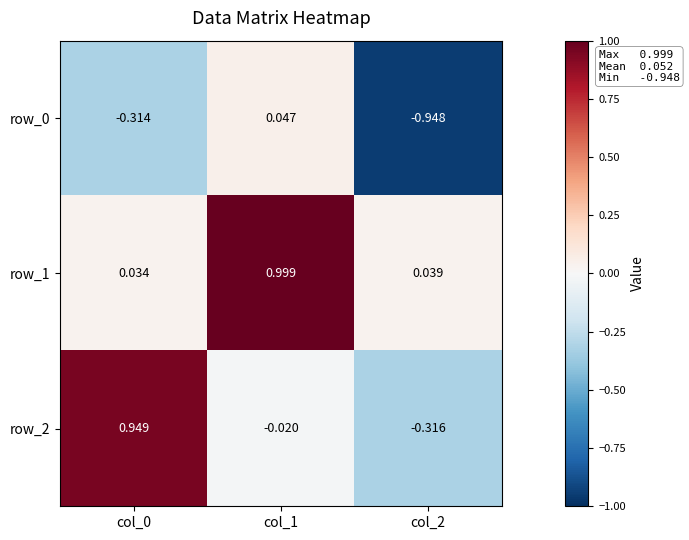

Is the value of row_0 at col_2 greater than the value of row_2 at col_2?

No